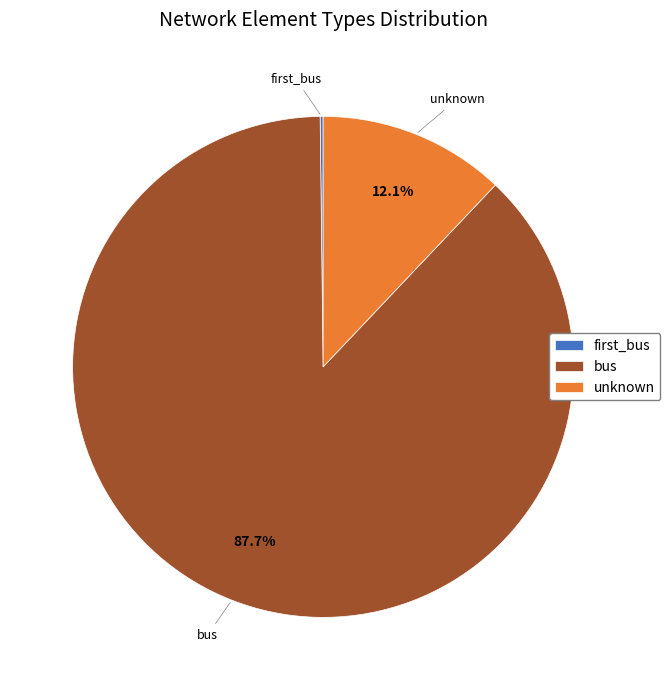

Between bus and unknown, which is larger?

bus